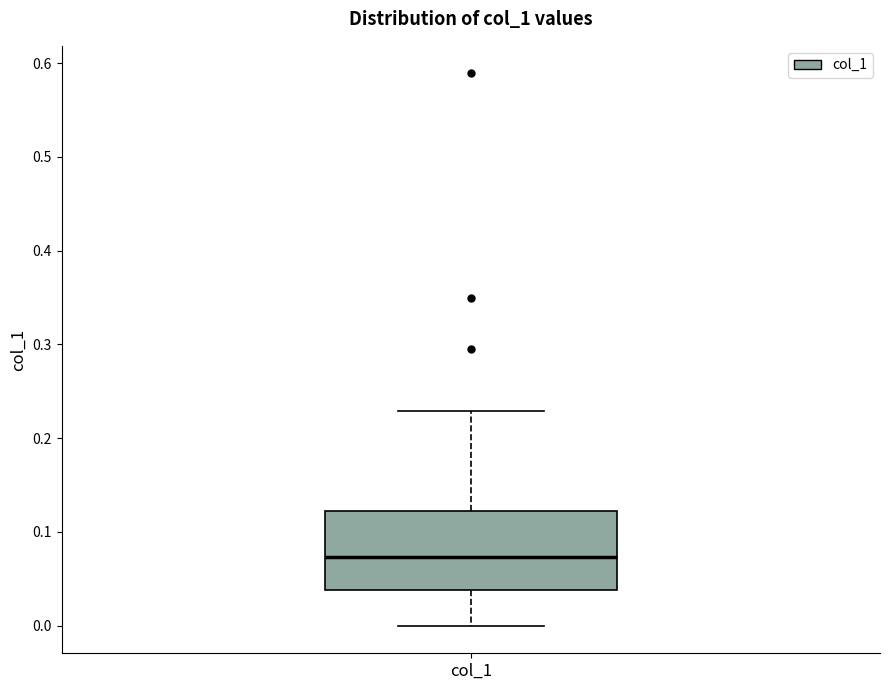

Transcribe this box plot: give where the median line is, the range the box spans, and where the two whiskers end, as read against the y-axis. The values are not printed on the chart, so give them approximately, as read against the axis.

median 0.07, box 0.04 to 0.12, whiskers 0.00 to 0.23